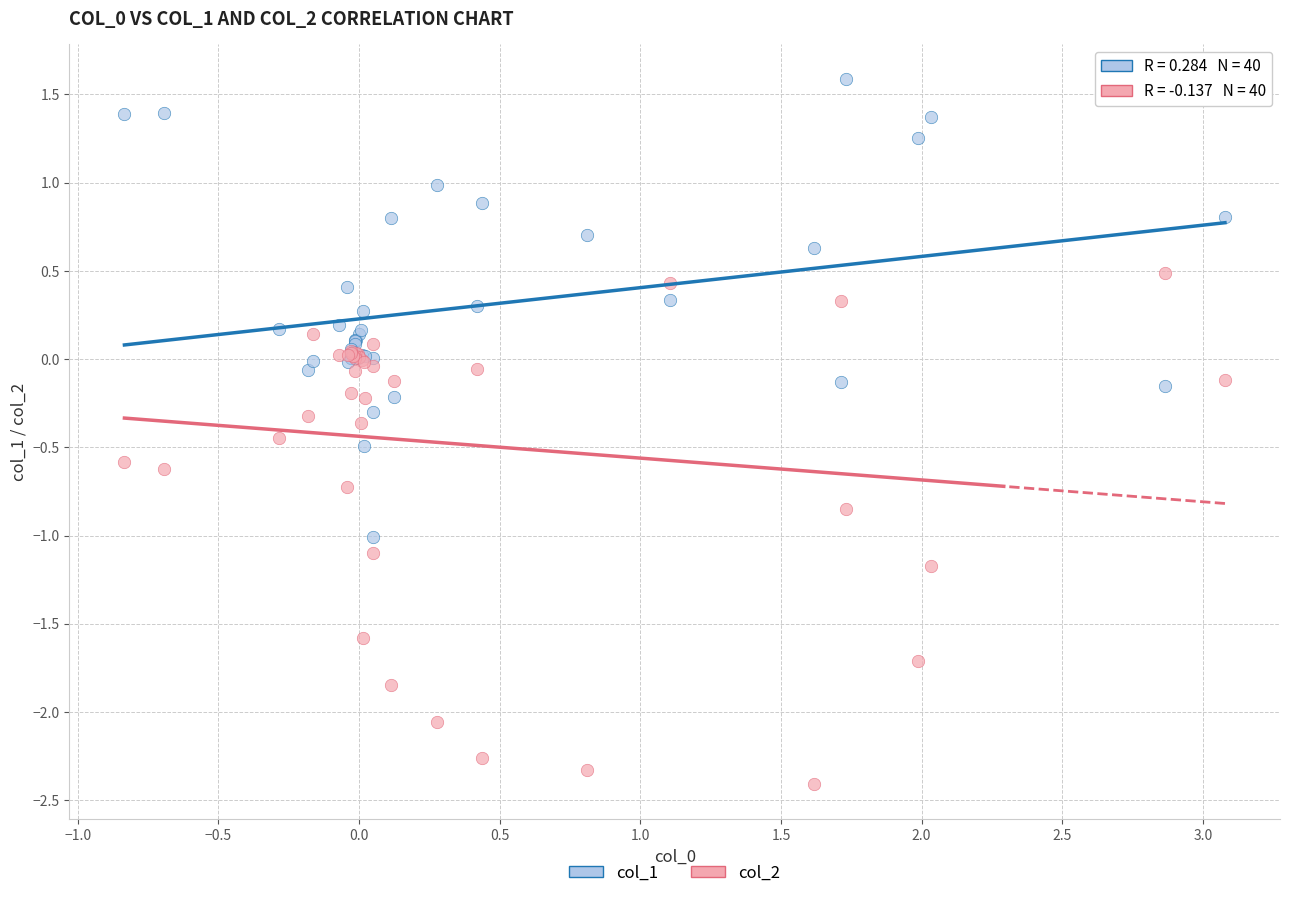

What are all the series names shown in the legend?

col_1, col_2